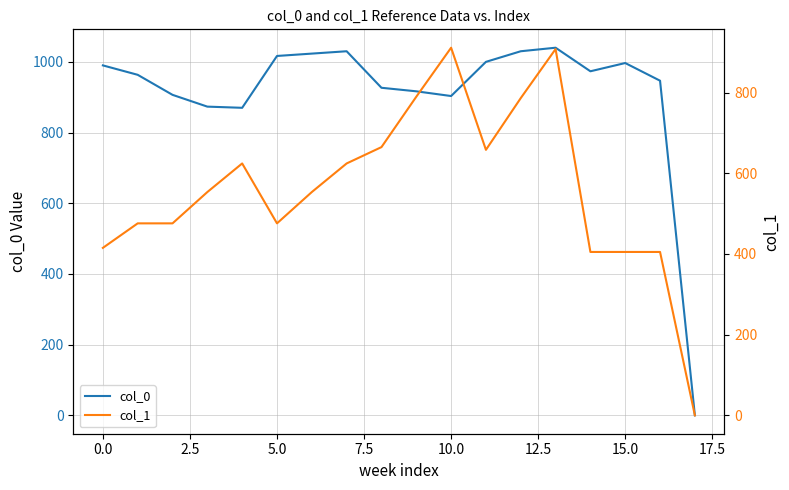

What is the maximum value for col_0?

1040.0